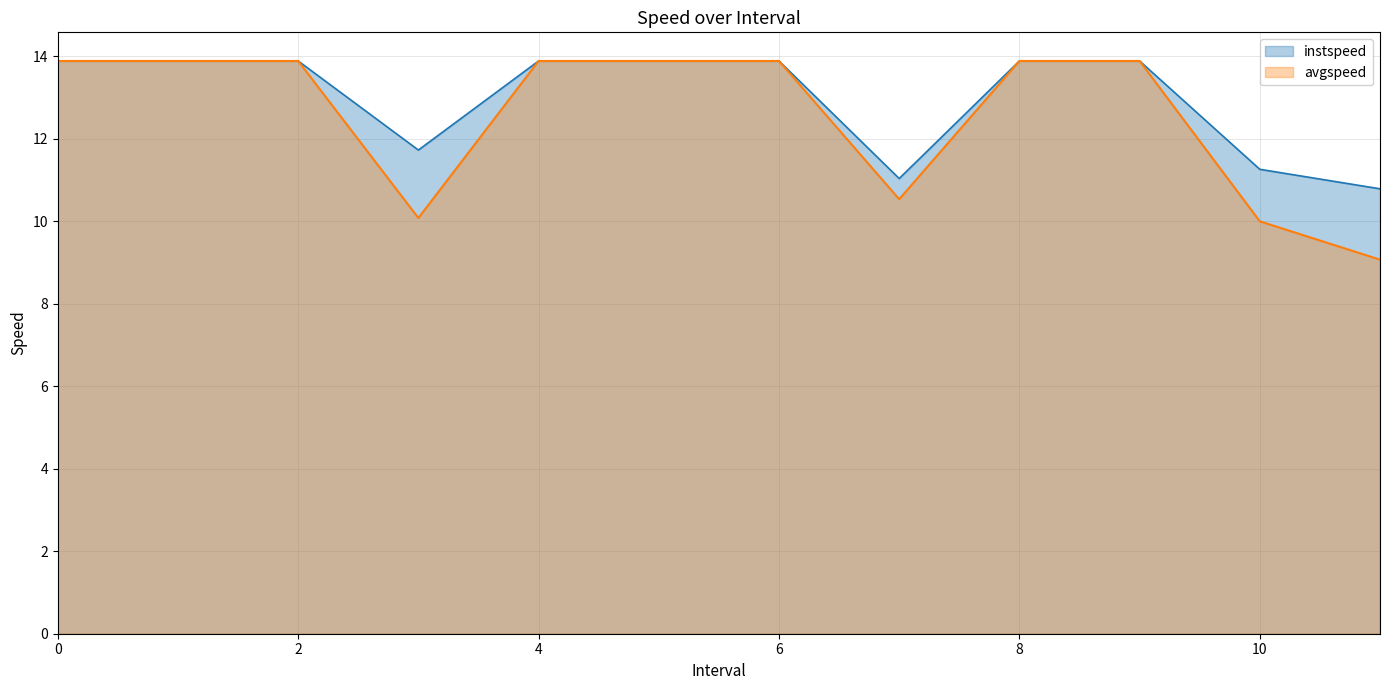

How many lines are shown in the chart?

2